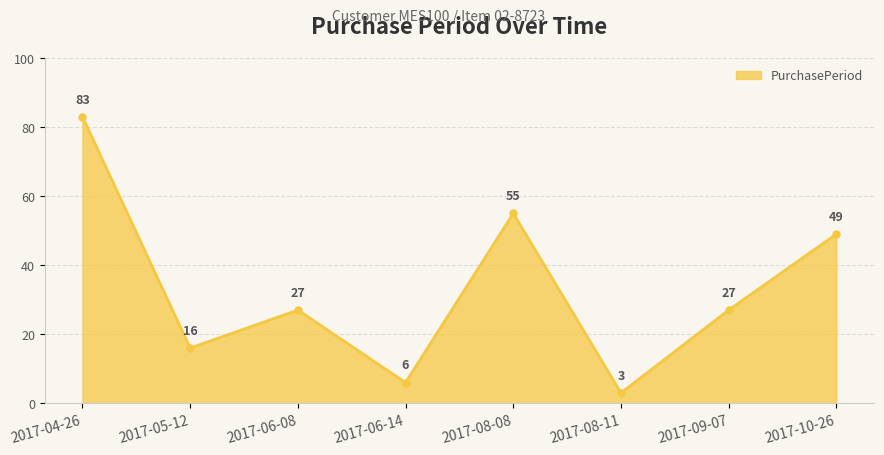

What is the minimum value shown in the chart?

3